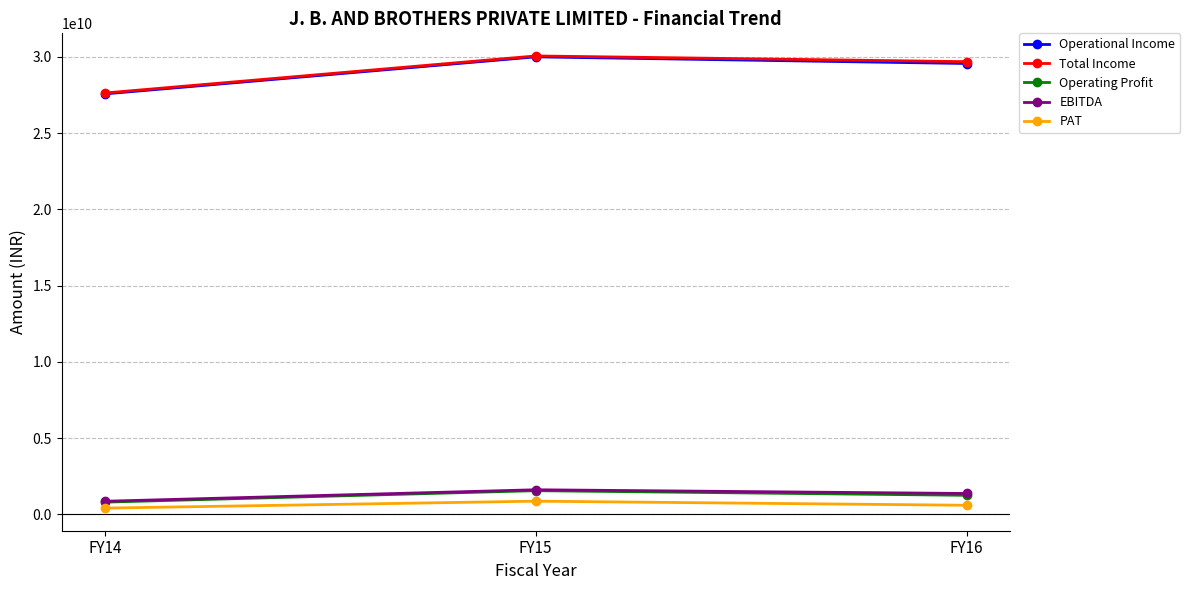

What is the smallest value displayed?

404825359